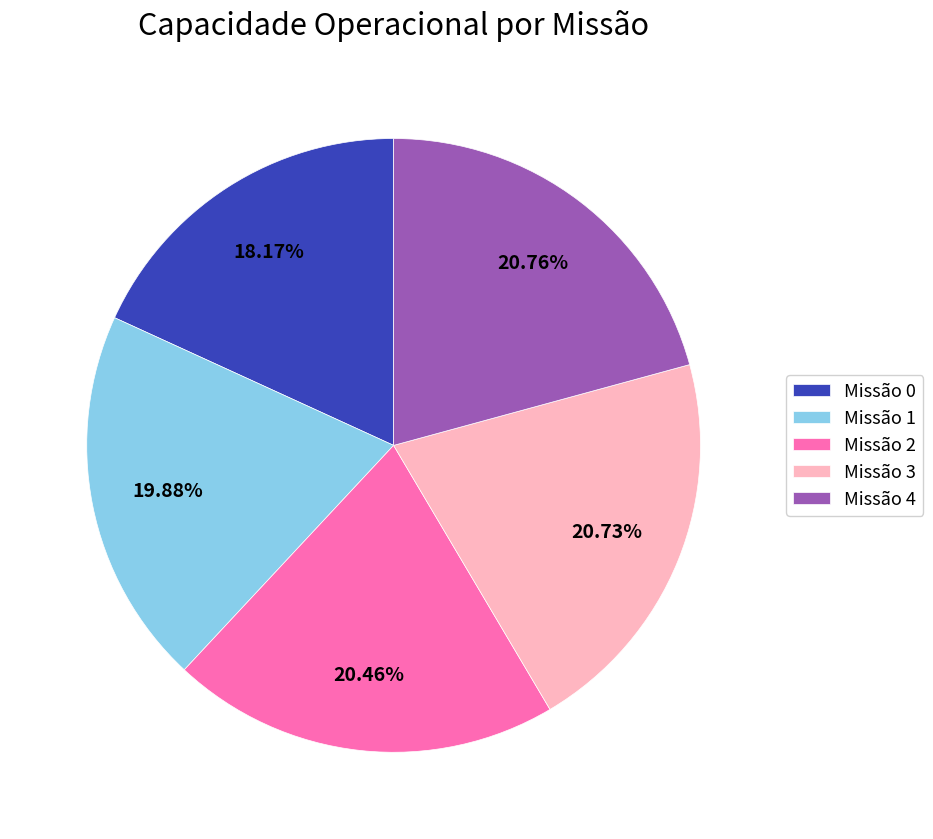

What is the ratio of the value at Missão 3 to the value at Missão 0?

1.1